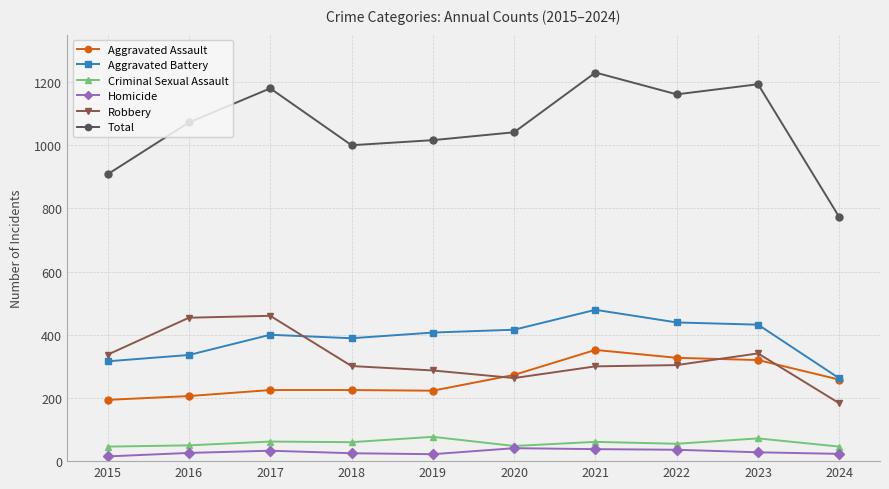

Which series has the largest total across all categories?

Total